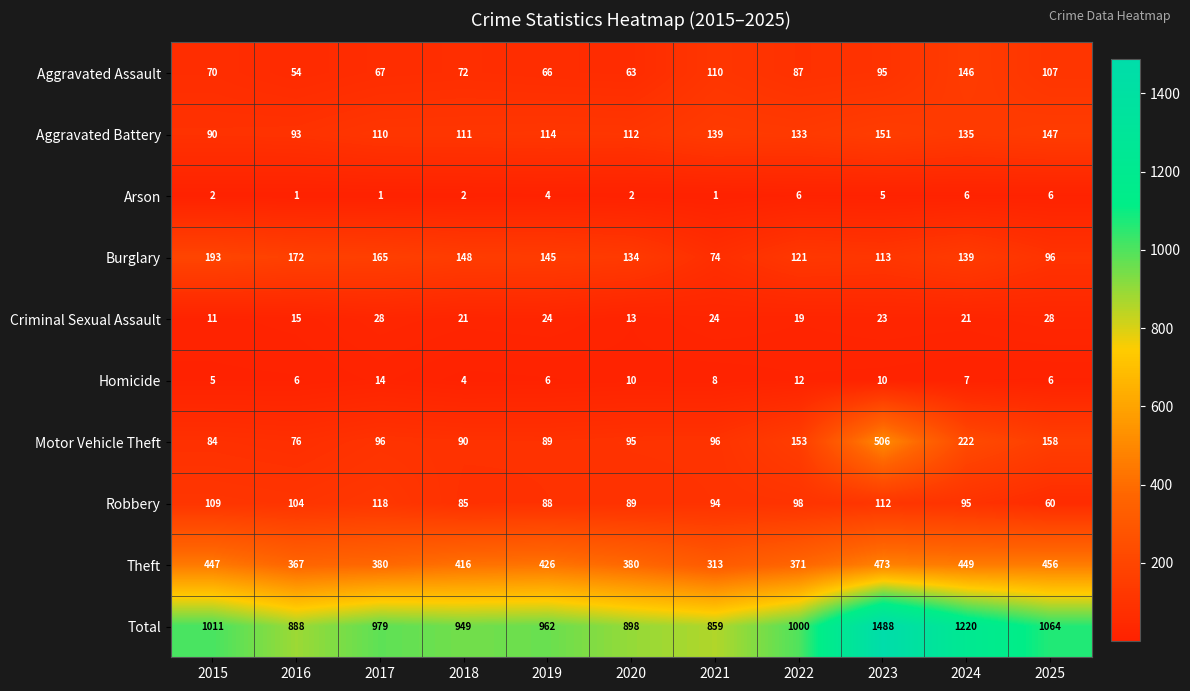

What is the difference between the maximum and second lowest values in the Total series?

600